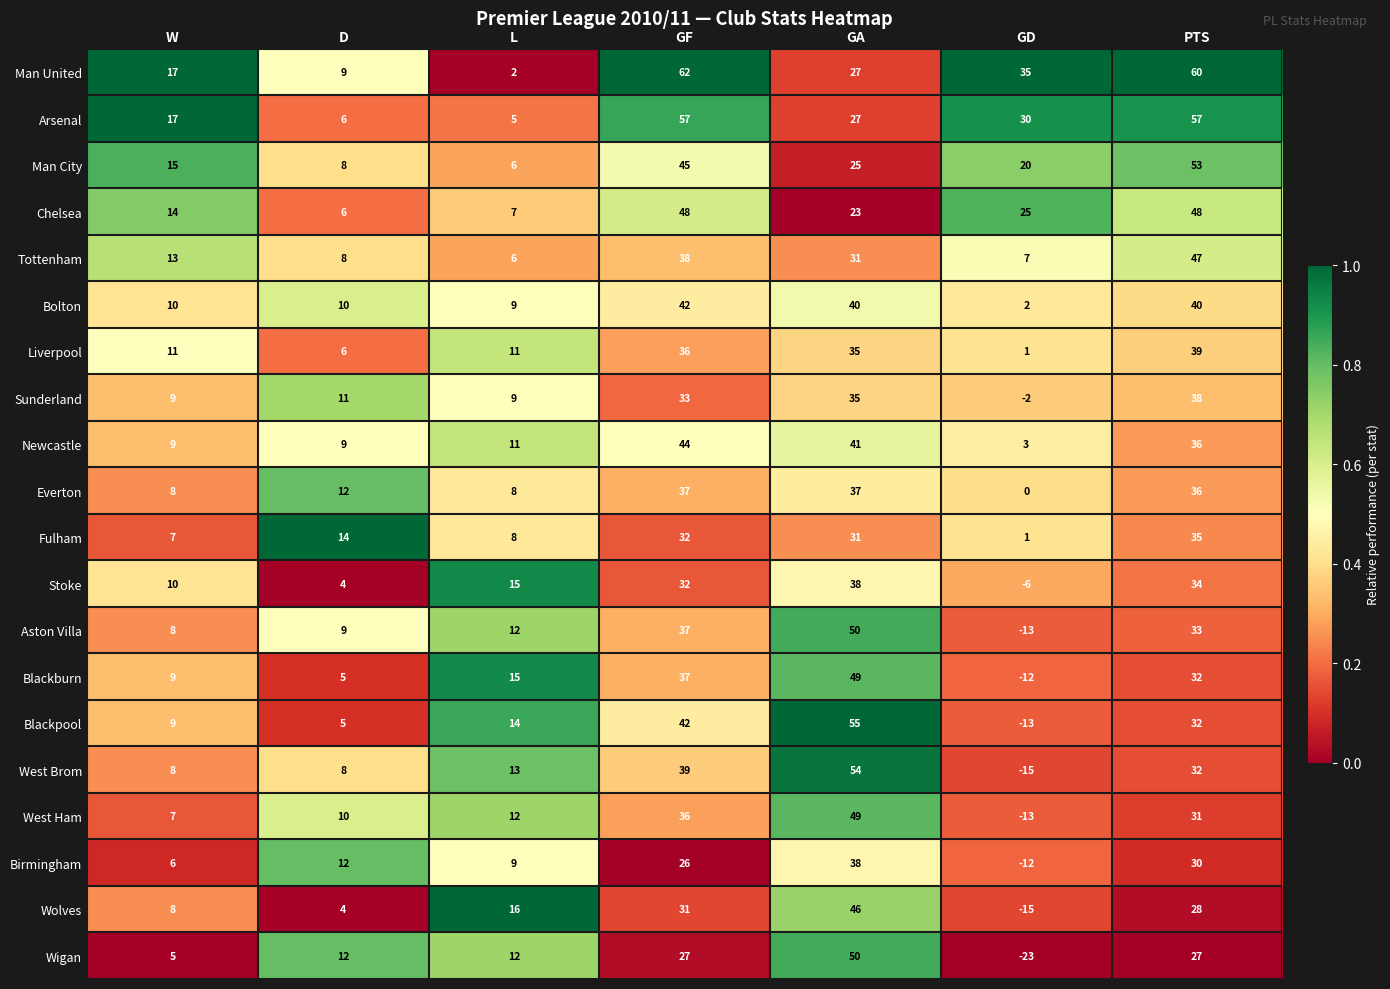

Rank the categories by Birmingham value from highest to lowest.

GA, PTS, GF, D, L, W, GD